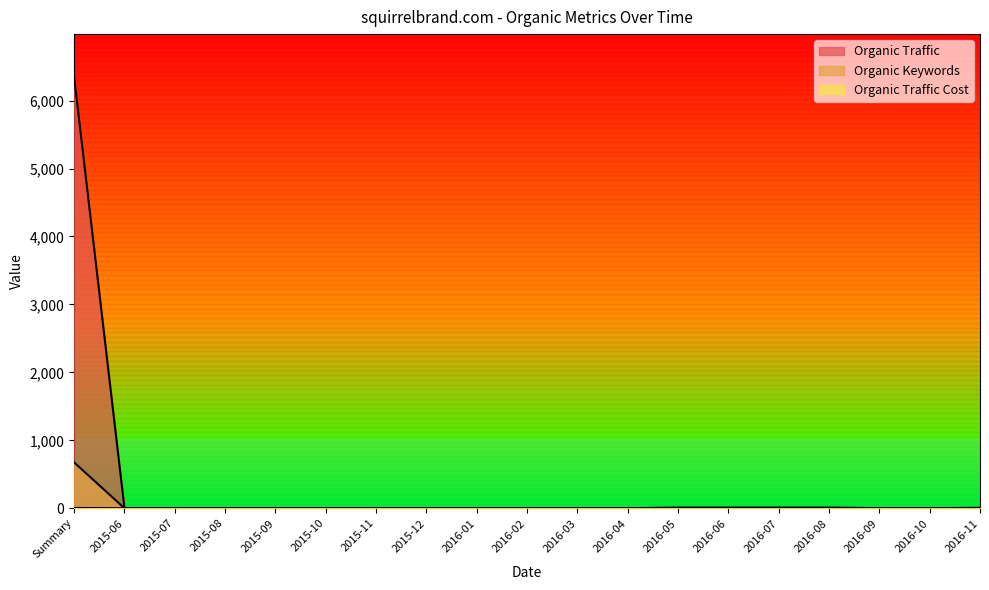

Which has a higher value, 2015-10 or 2016-10?

2016-10